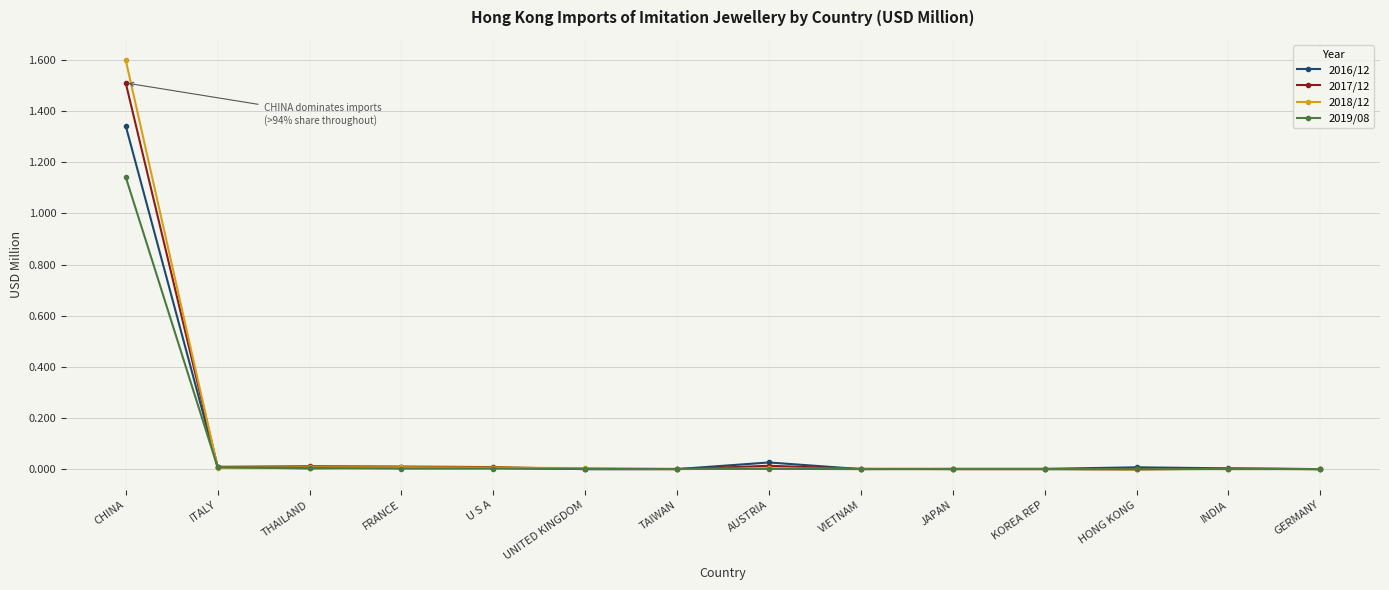

Is the value of 2018/12 at UNITED KINGDOM greater than the value of 2017/12 at CHINA?

No